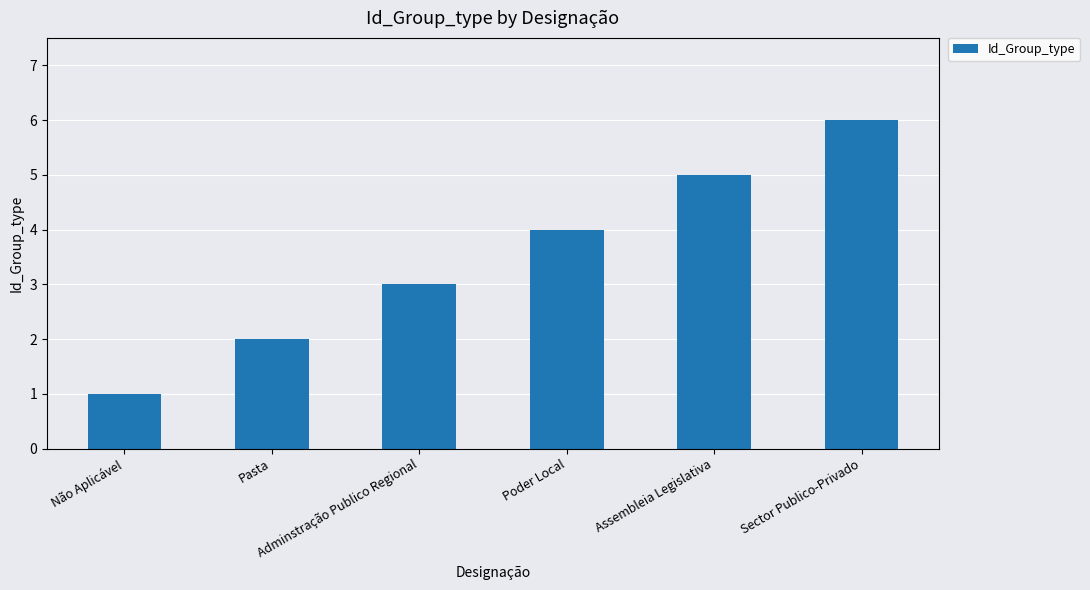

Rank the categories by value from lowest to highest.

Não Aplicável, Pasta, Adminstração Publico Regional, Poder Local, Assembleia Legislativa, Sector Publico-Privado